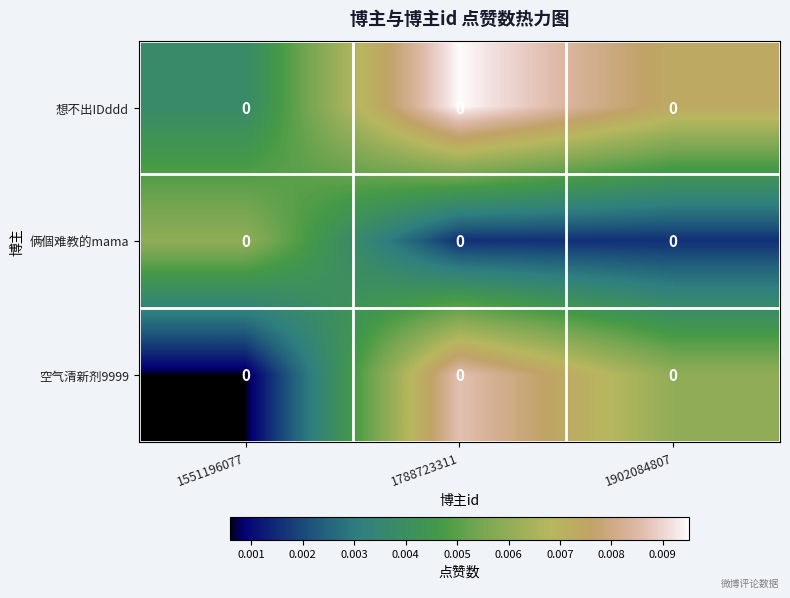

The value of 俩個难教的mama at 1551196077 is 0.0. True or false?

True